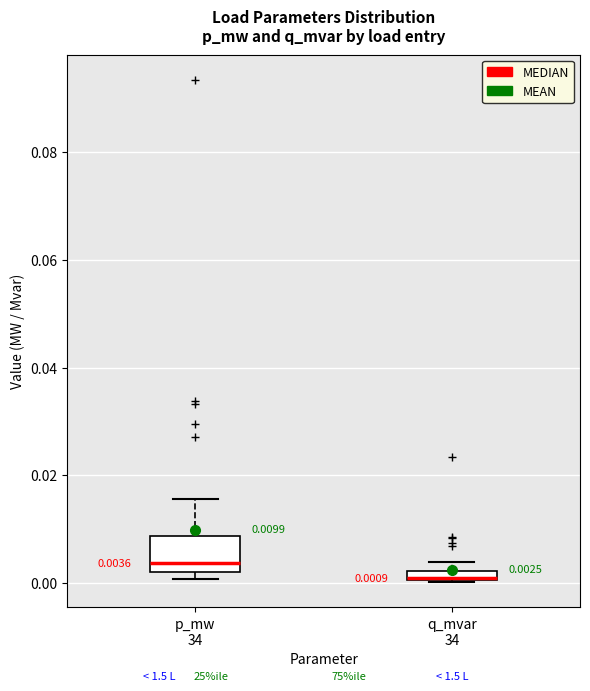

Which box's median line is the highest?

p_mw 34